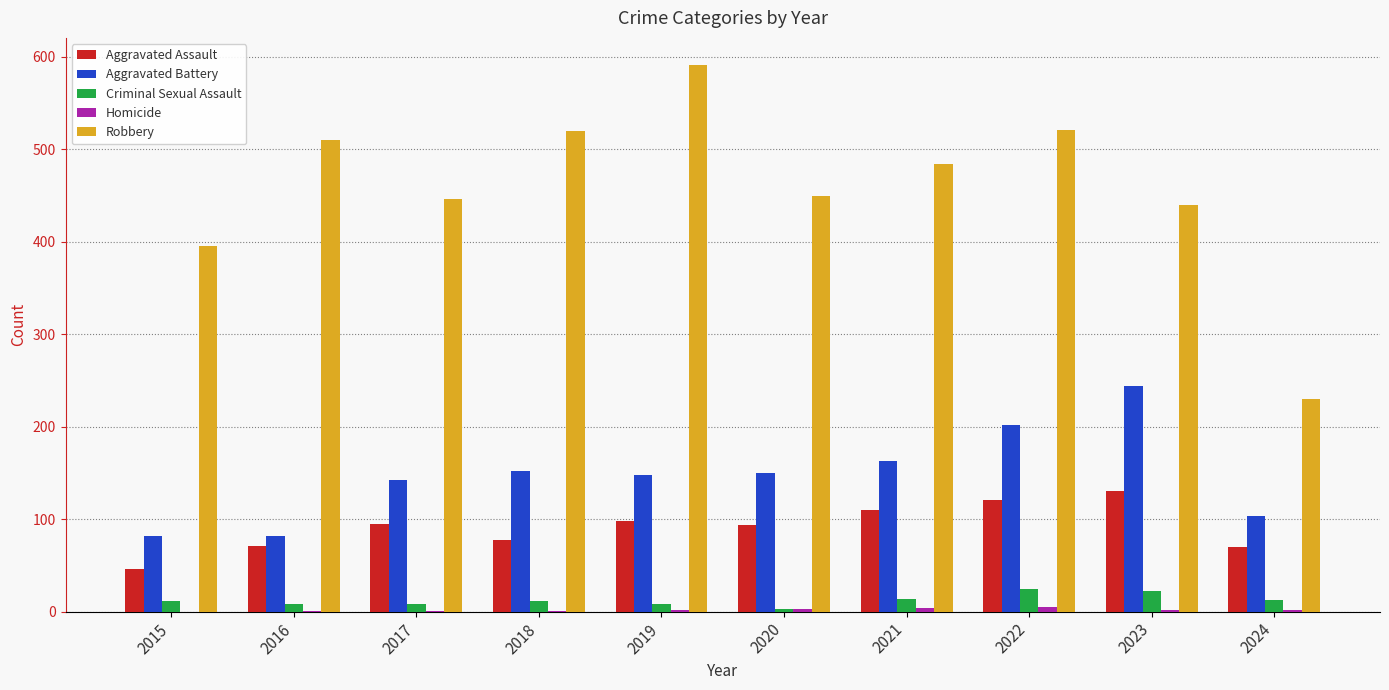

The value of Robbery at 2016 is 510. True or false?

True